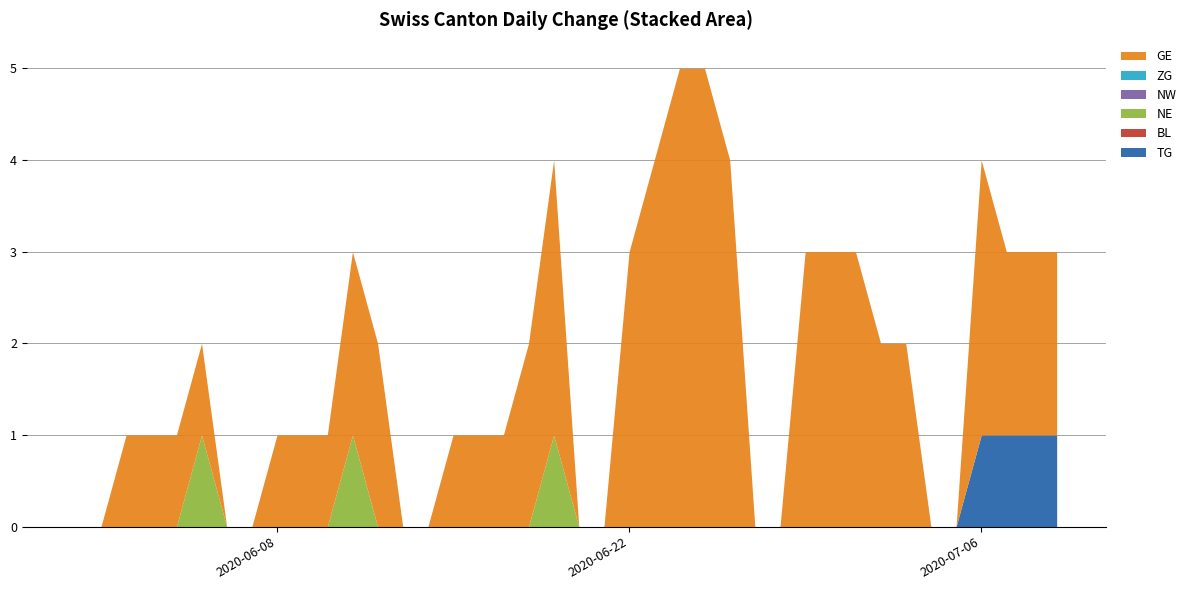

Which has a higher value, 2020-06-25 or 2020-06-26?

2020-06-25